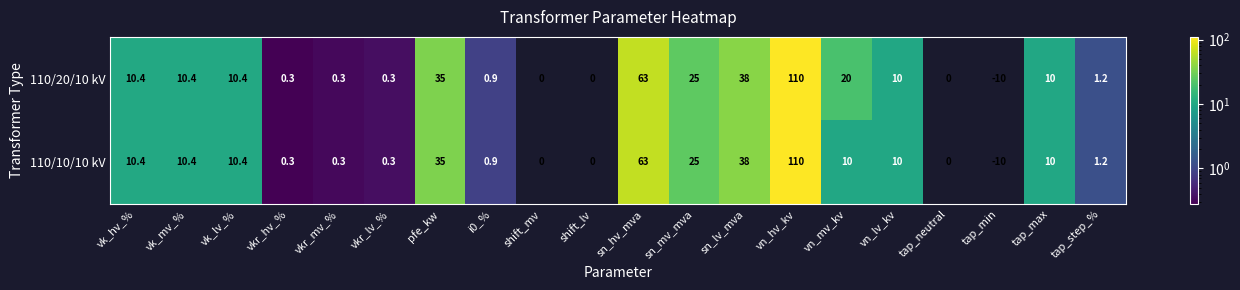

The value of 110/10/10 kV at sn_hv_mva is 42.0. True or false?

False